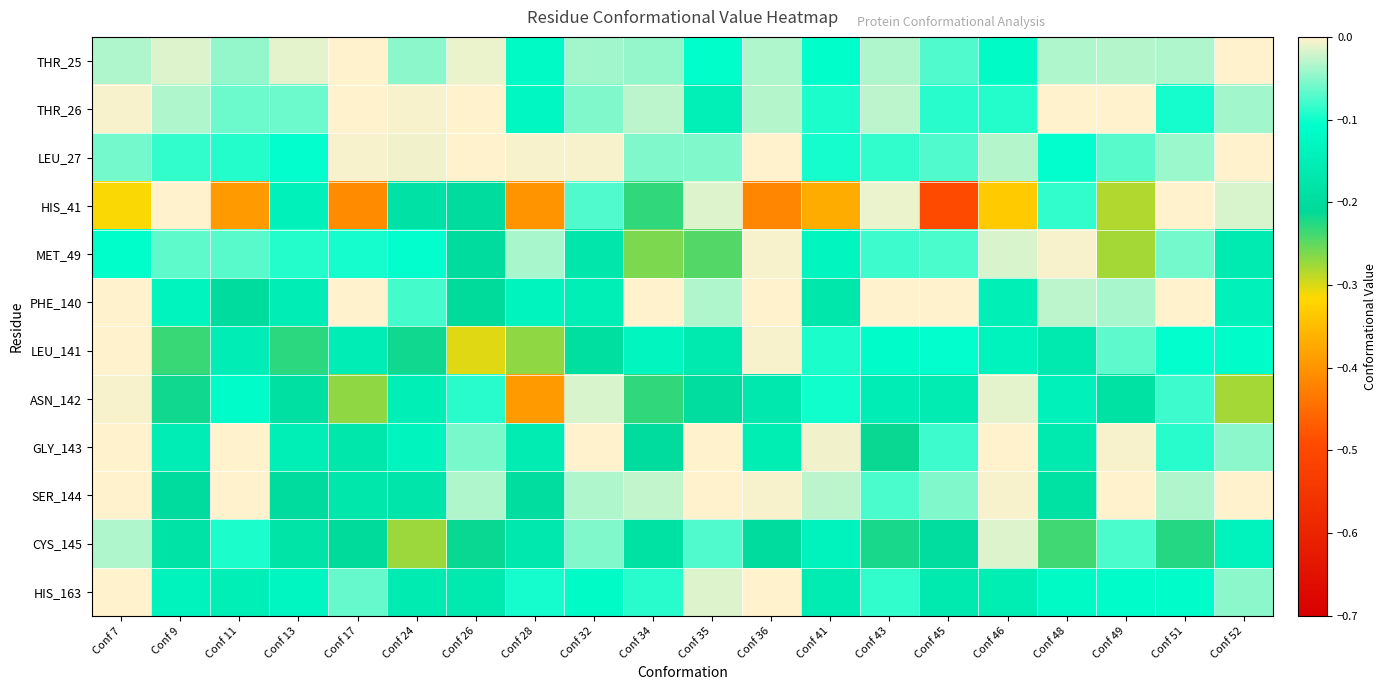

Which series has the largest range (max minus min)?

HIS_41